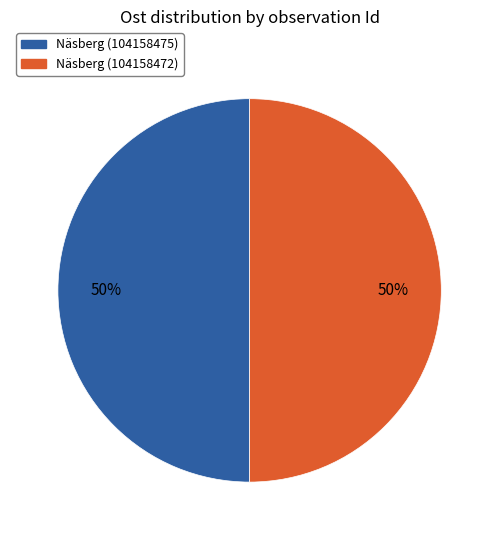

How many slices are in this pie chart?

2